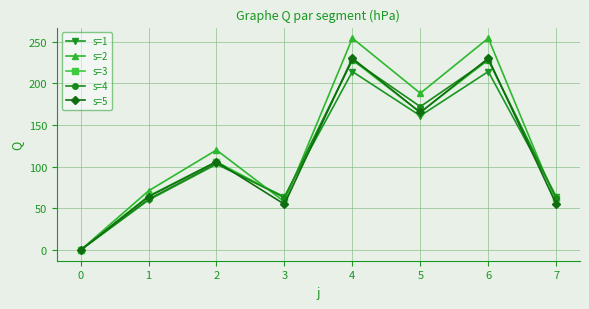

Reading left to right, what are all the values shown in this chart?

s=1: 0=0	1=60	2=103	3=64	4=214	5=161	6=214	7=64
s=2: 0=0	1=71	2=120	3=58	4=254	5=188	6=254	7=58
s=3: 0=0	1=65	2=106	3=63	4=228	5=165	6=228	7=63
s=4: 0=0	1=61	2=104	3=63	4=228	5=172	6=228	7=63
s=5: 0=0	1=64	2=106	3=55	4=230	5=165	6=230	7=55